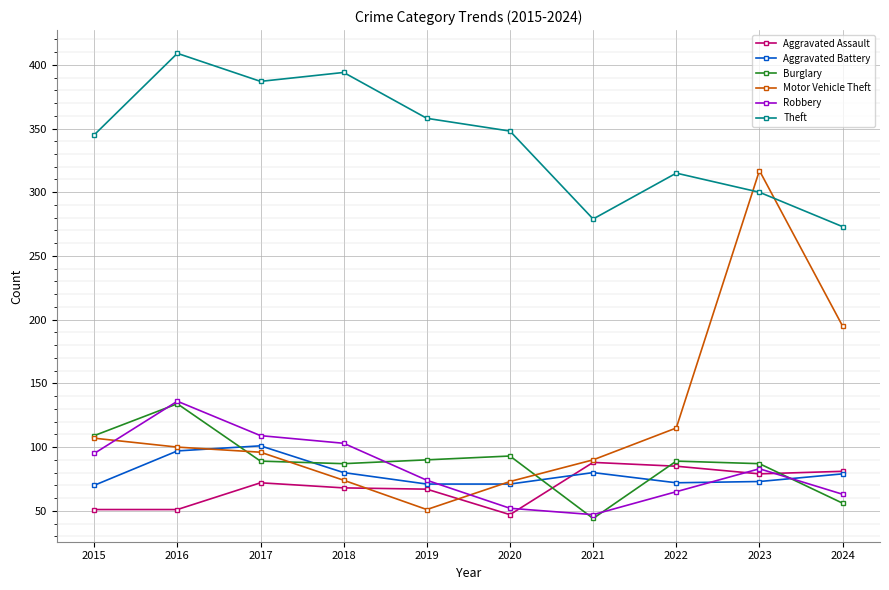

True or false: Aggravated Battery and Theft intersect in this chart.

False